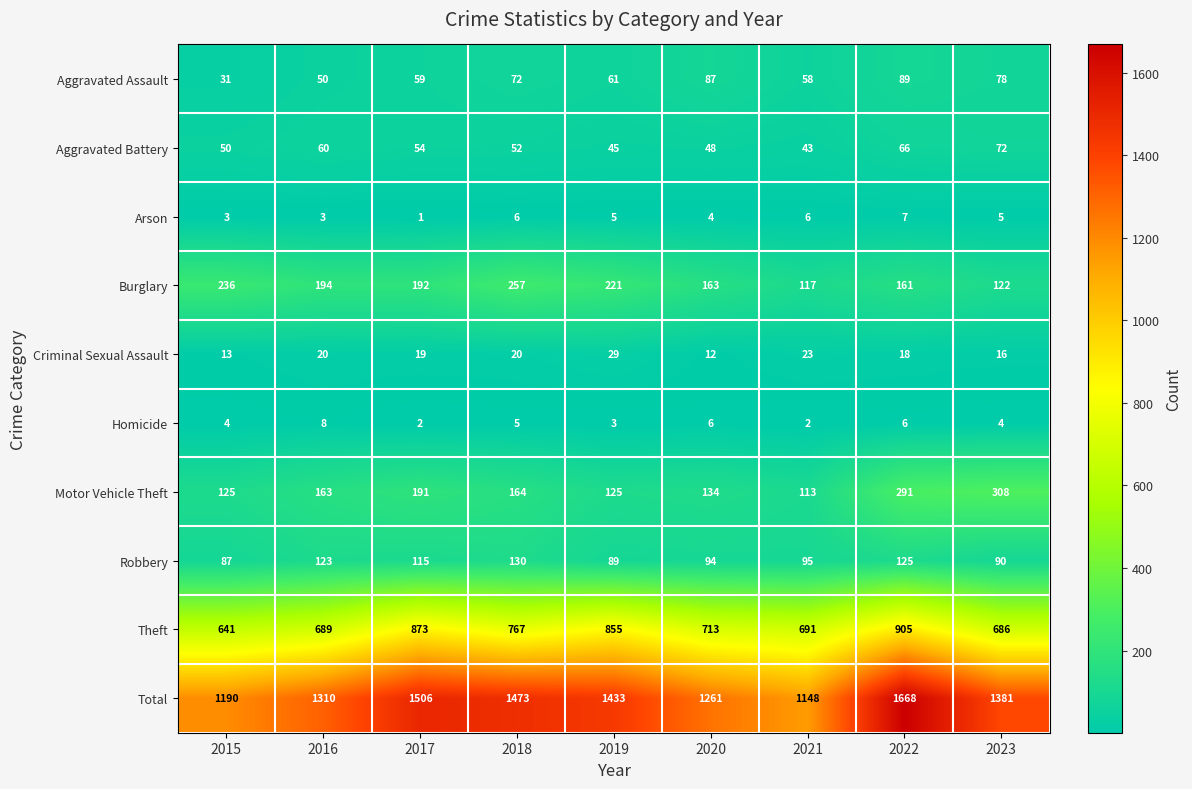

True or false: Arson has a value of 6 at 2021.

True